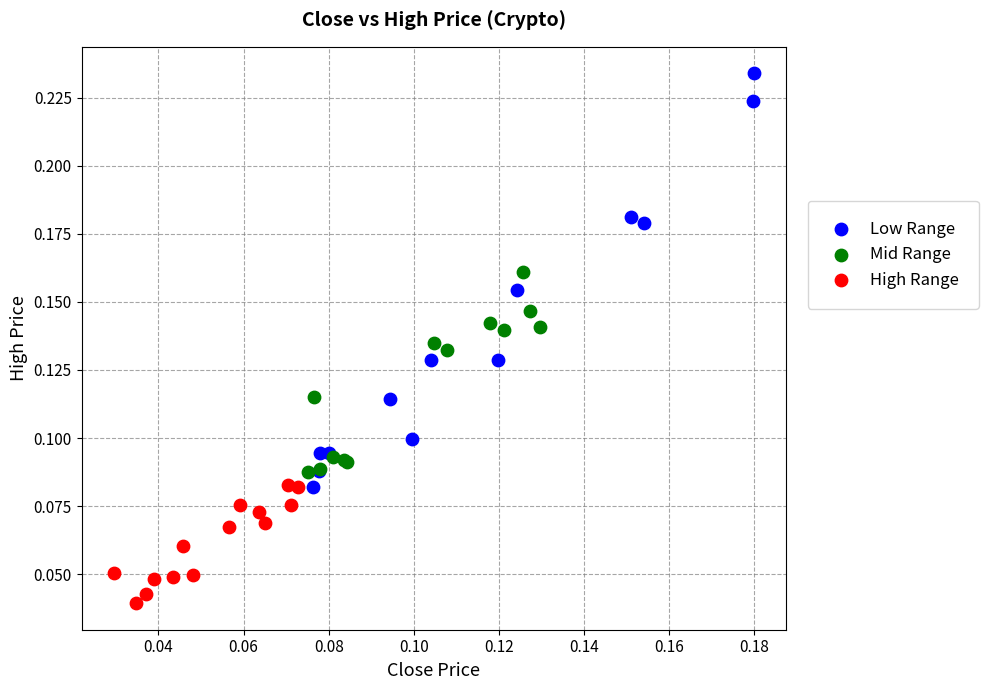

Which series reaches the maximum Y coordinate?

Low Range